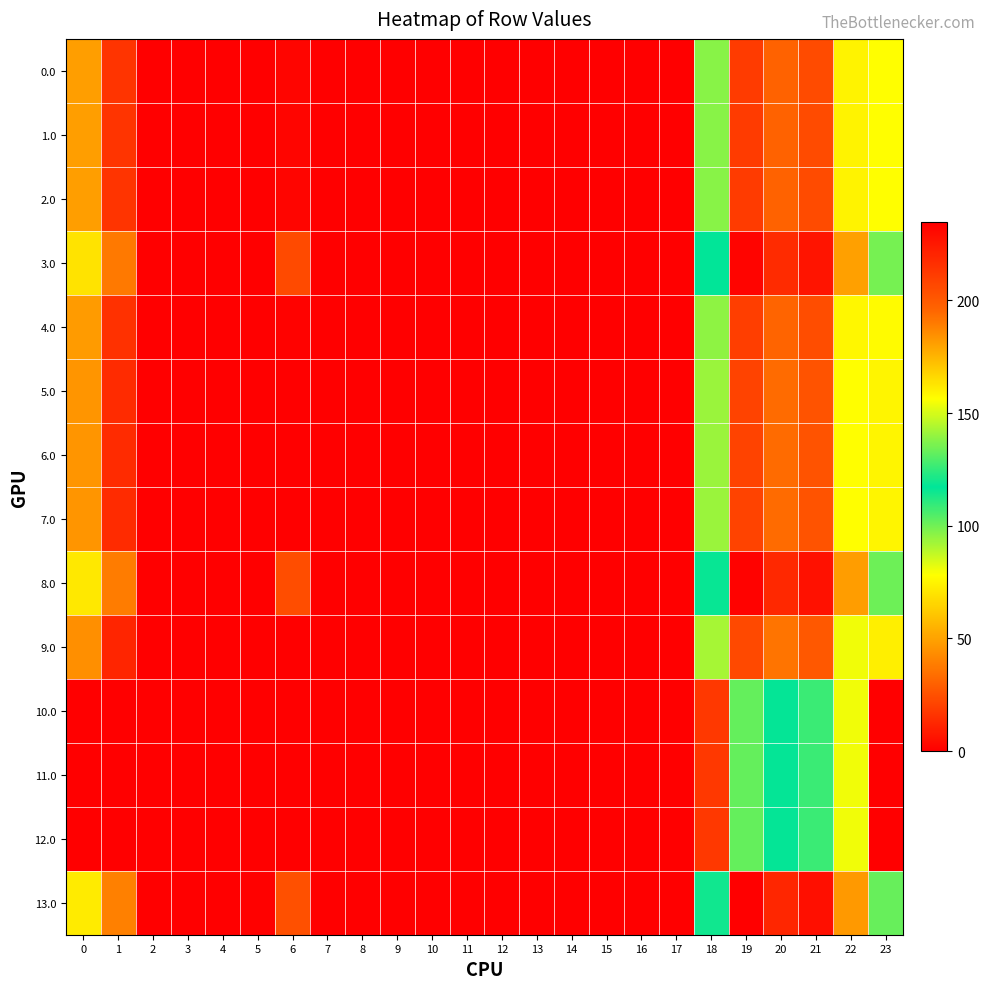

Which series has the largest total across all categories?

13.0